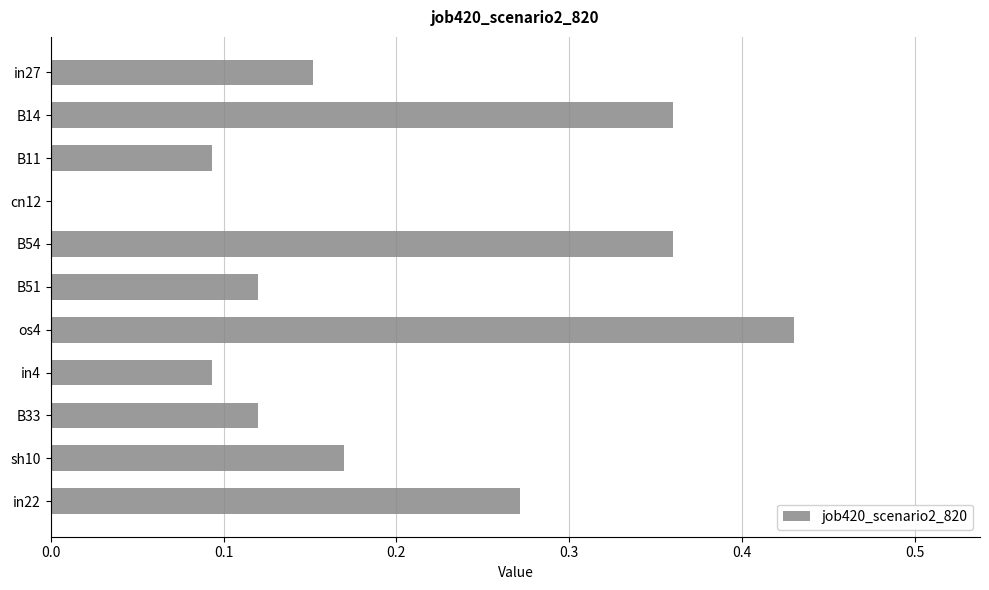

Where is the data nearest to the value 0?

cn12